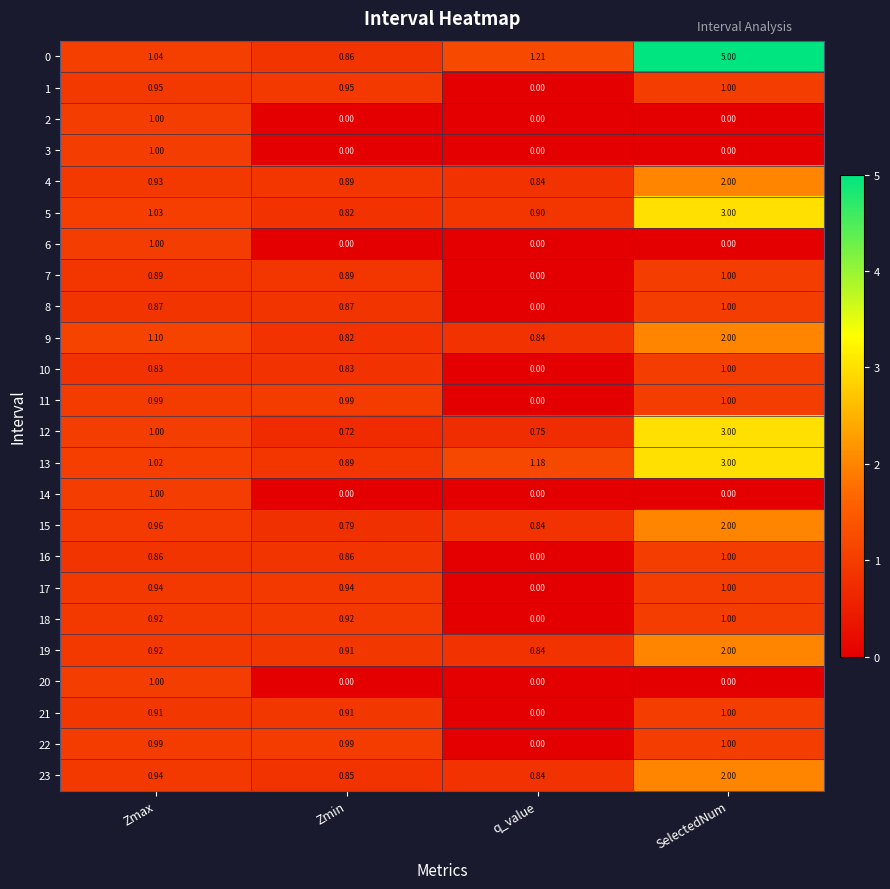

Which category has the highest value in the 10 series?

SelectedNum